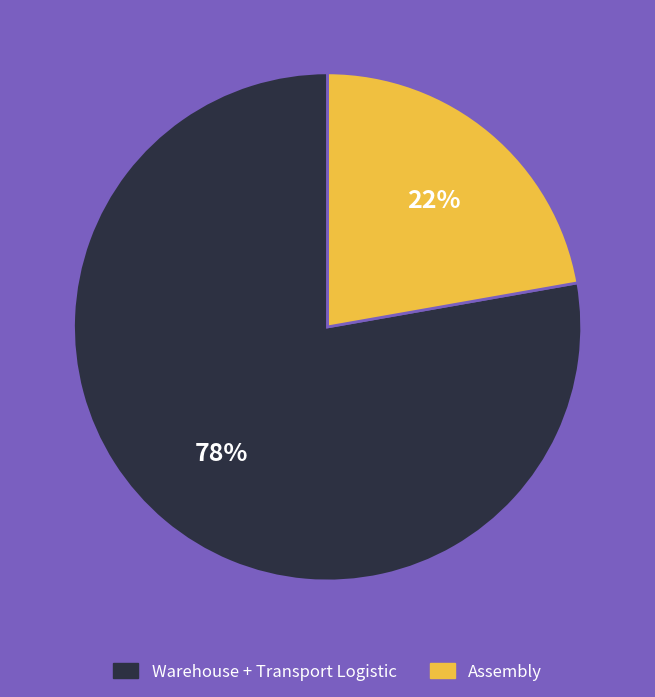

To the nearest percent, what is the difference between the largest and smallest slice percentages?

56%